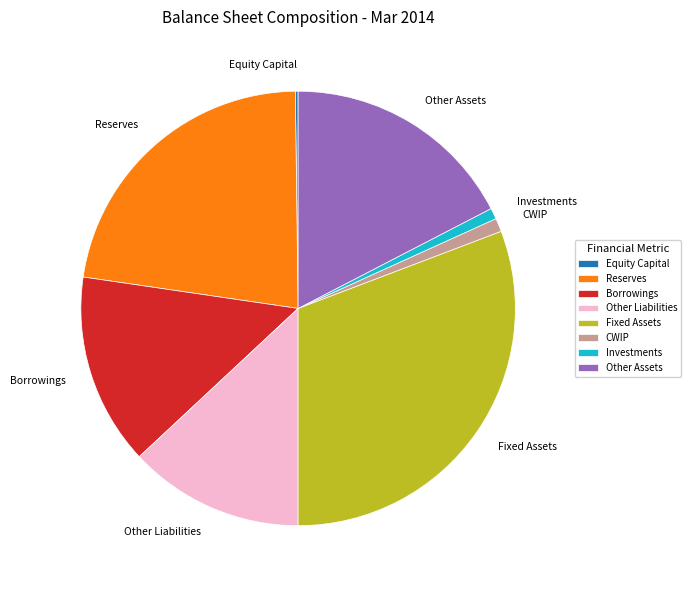

Is it true that Borrowings is 14% of the pie?

True